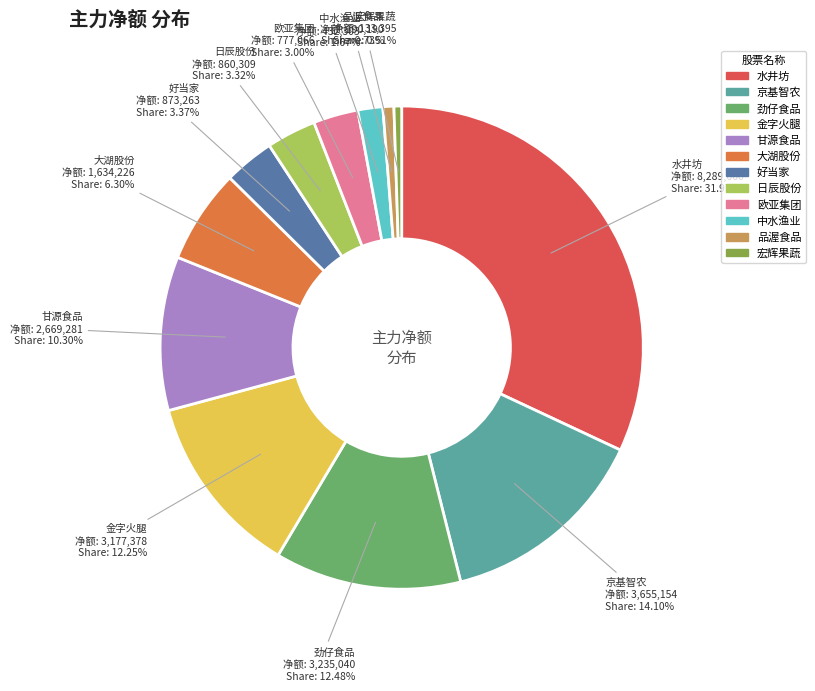

Which slice is the largest?

水井坊